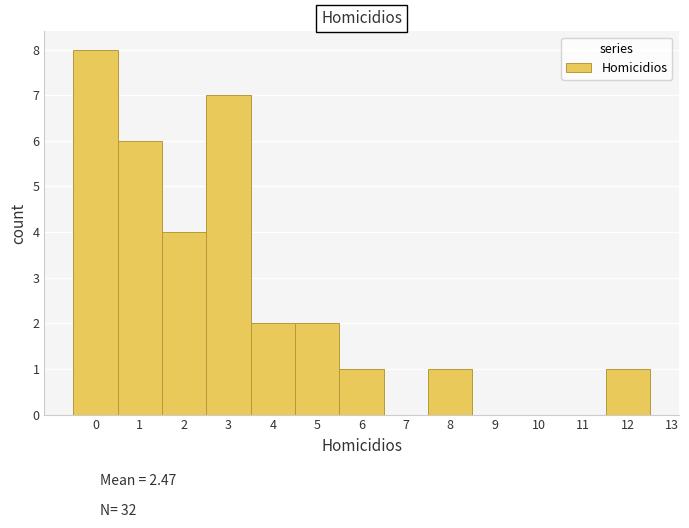

Which range on the x-axis has the tallest bar?

-0.5 to 0.5